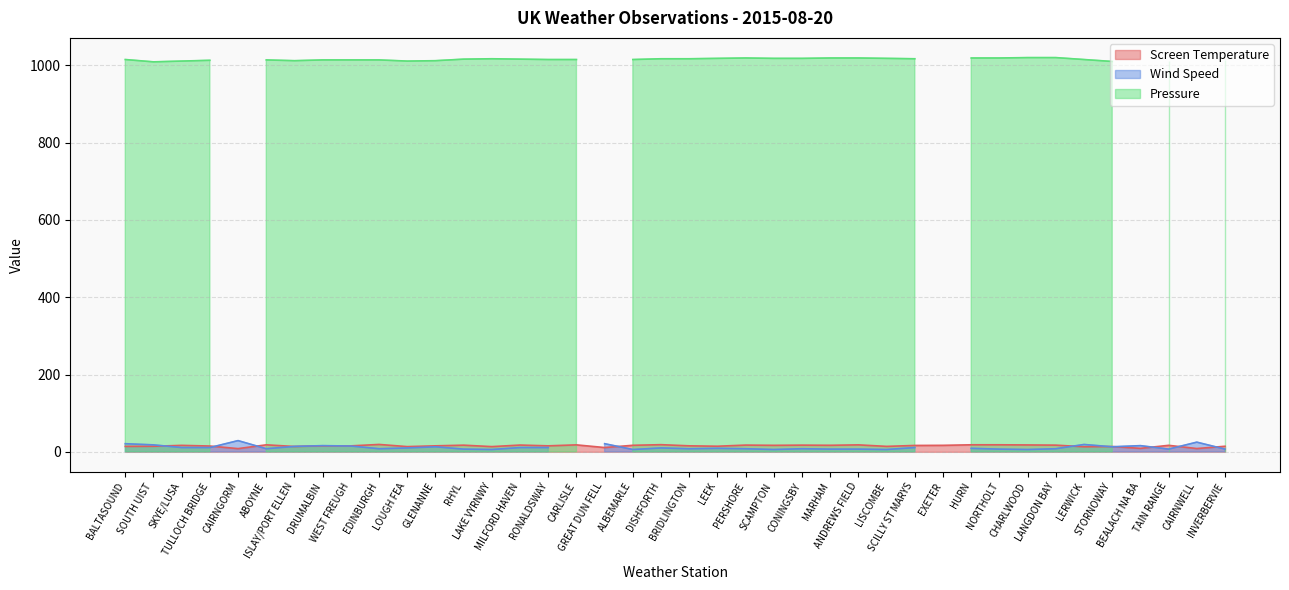

What is the label of the 38th point from the right?

SKYE/LUSA